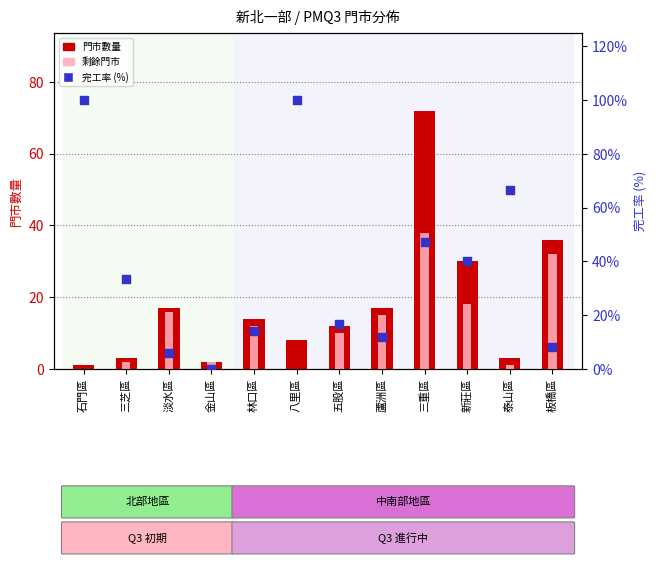

Which series reaches the maximum Y coordinate?

完工率 (%)